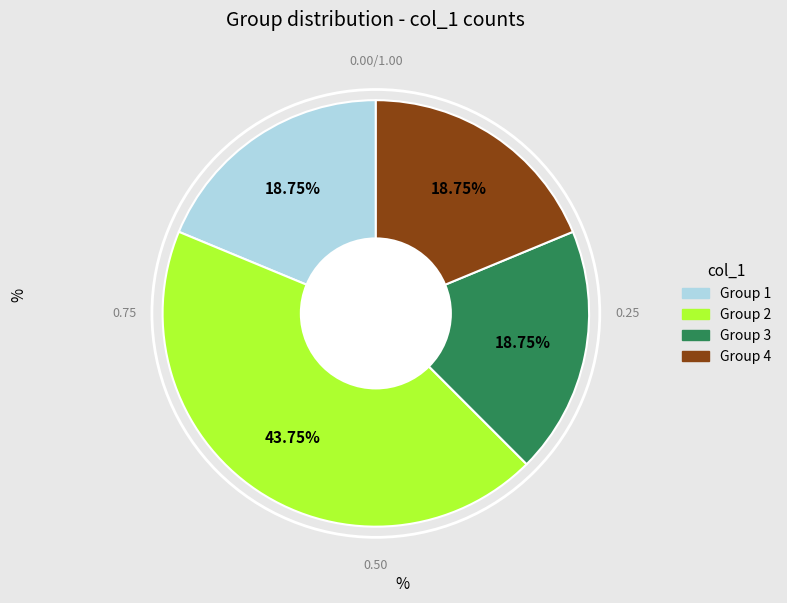

Is there any slice that represents more than half of the pie?

No